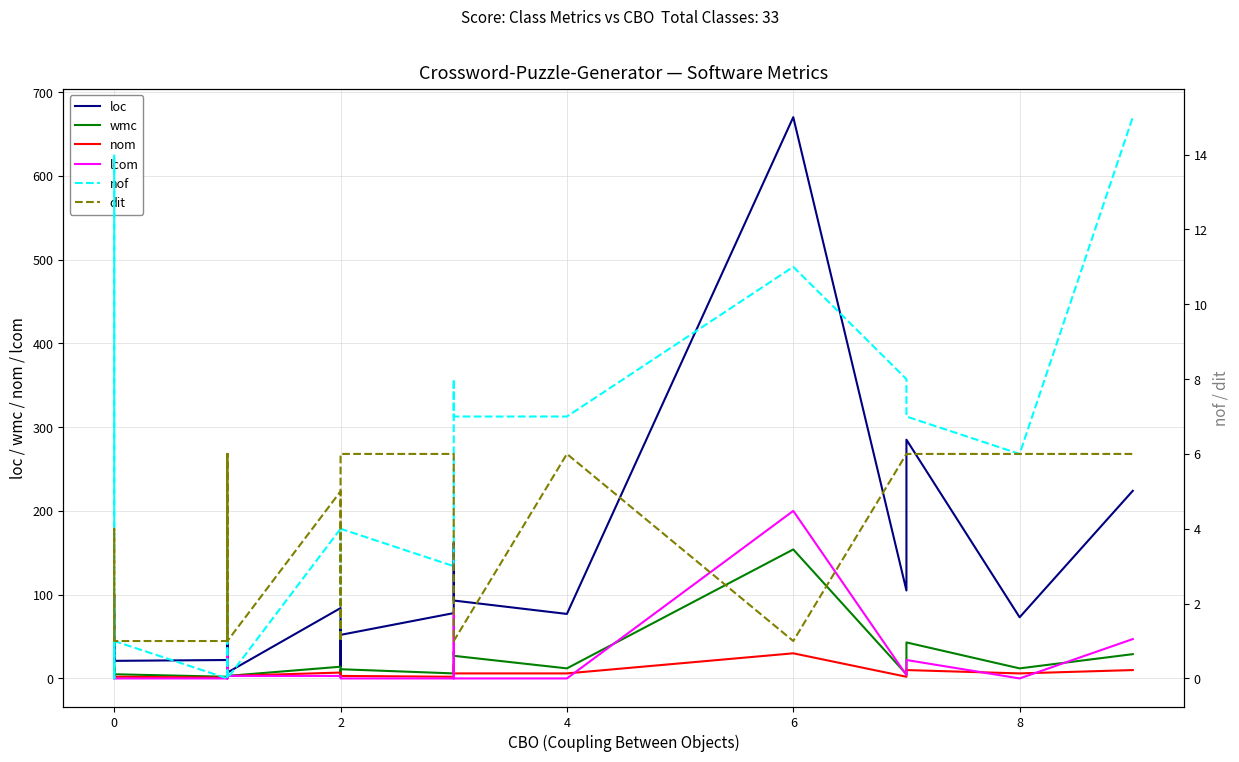

The value of wmc at 2 is 5. True or false?

False